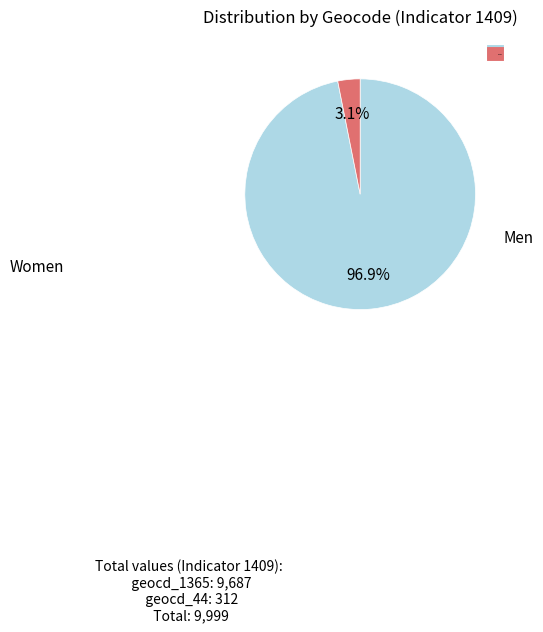

Count the number of slices in the pie.

2